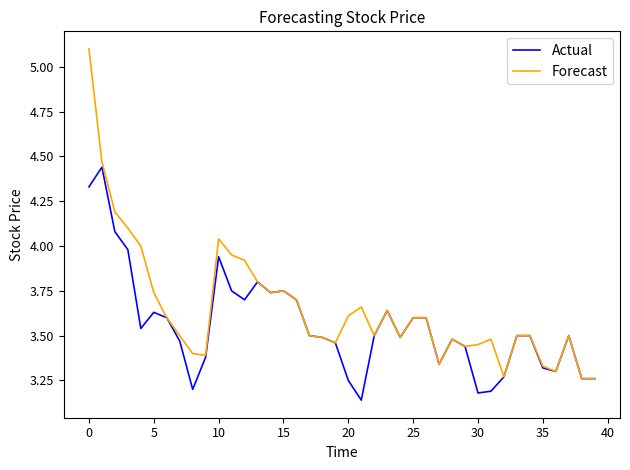

Rank the series by their average value, from lowest to highest.

Actual, Forecast